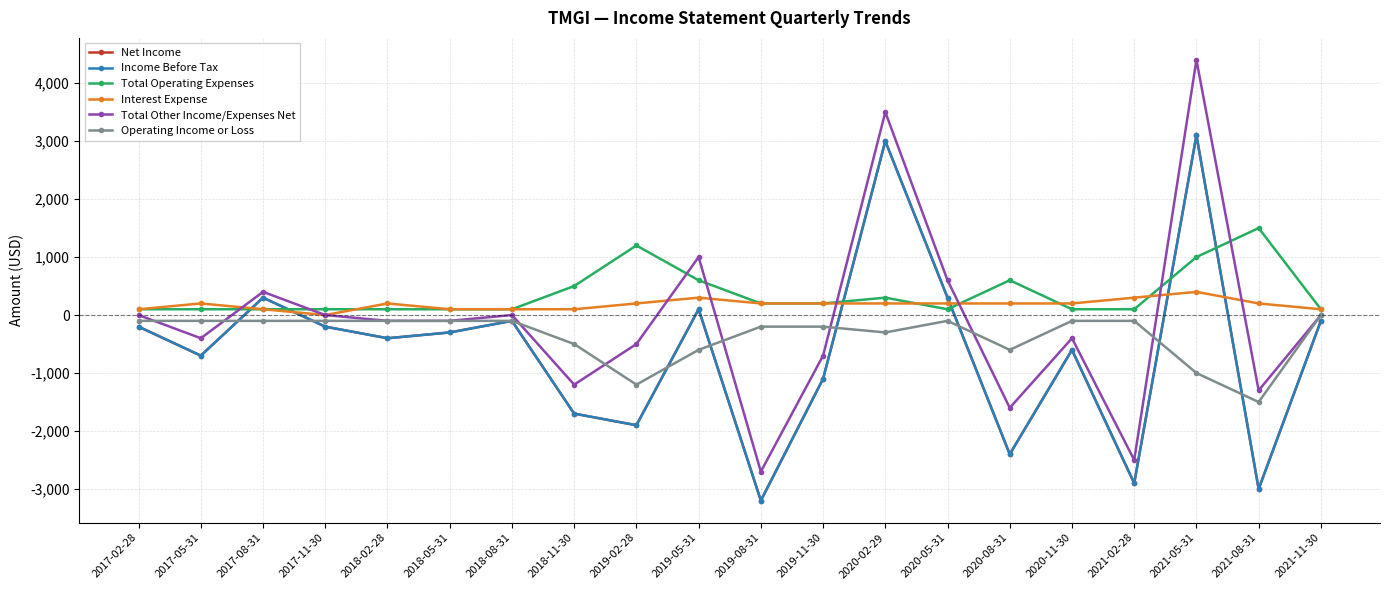

Is this an area chart (filled region under the line)?

No